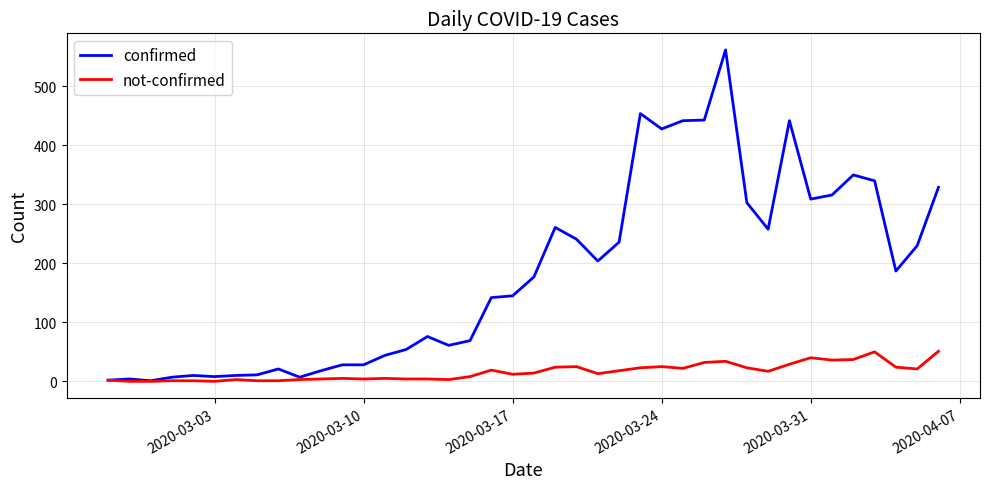

Is this an area chart (filled region under the line)?

No